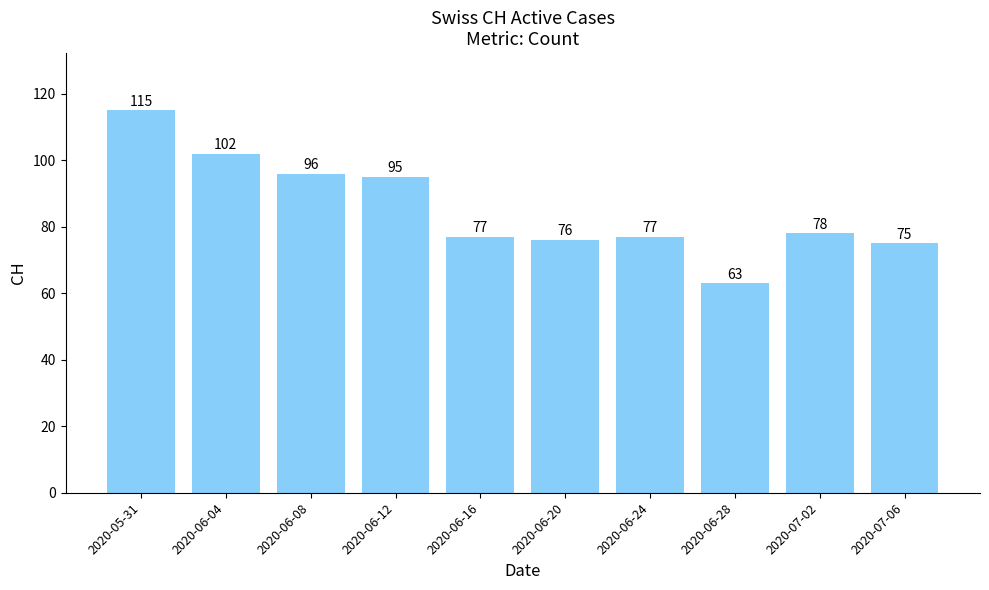

What is the value of the 3rd bar from the left?

96